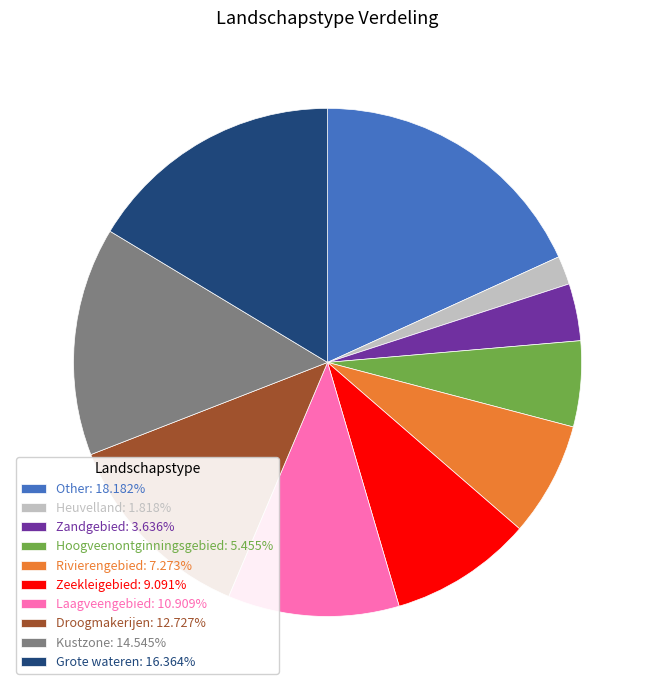

Approximately how many times larger is the value at Zandgebied: 3.636% compared to Zeekleigebied: 9.091%?

0.4